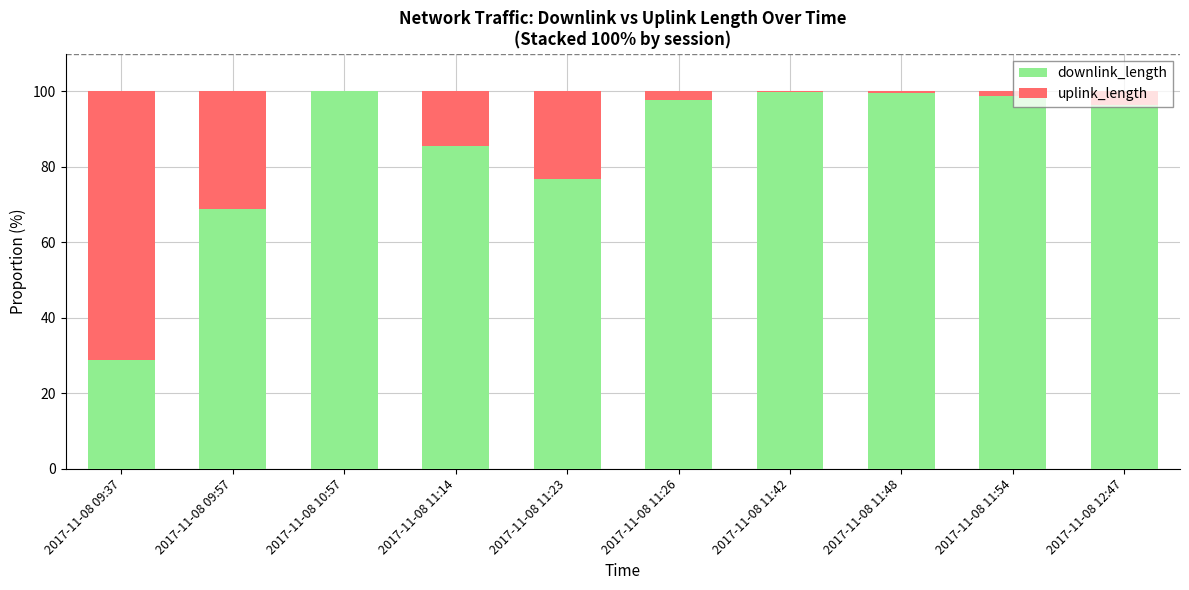

Where is downlink_length nearest to the value 64?

2017-11-08 09:57